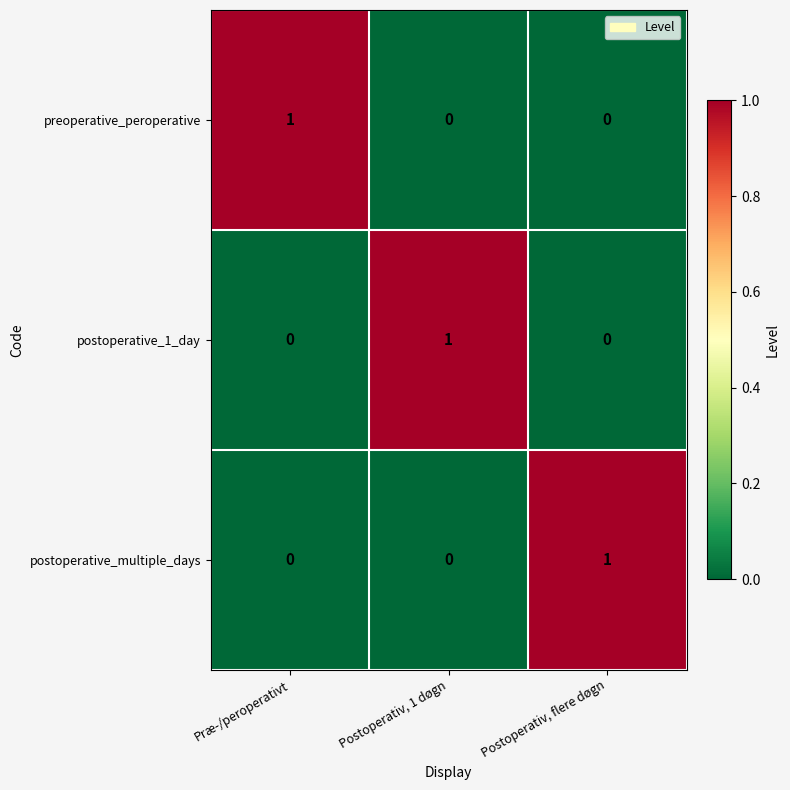

Reading left to right, list all the values displayed in this chart.

preoperative_peroperative: 1	0	0
postoperative_1_day: 0	1	0
postoperative_multiple_days: 0	0	1